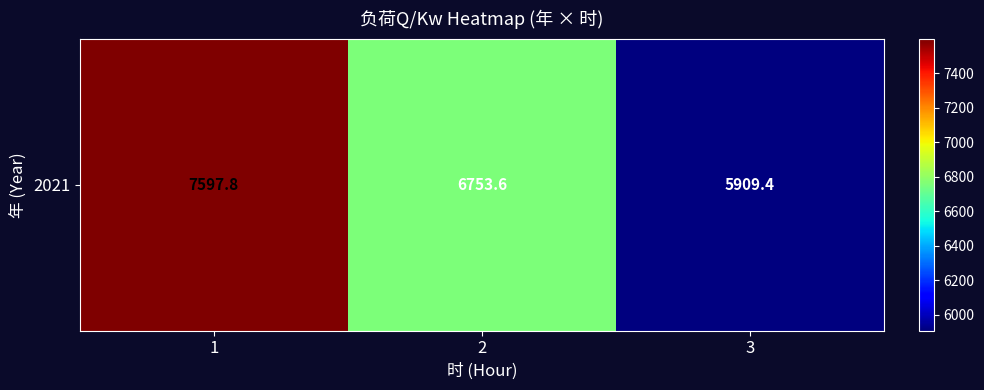

What is the sum of the values at 1 and 2?

14351.4